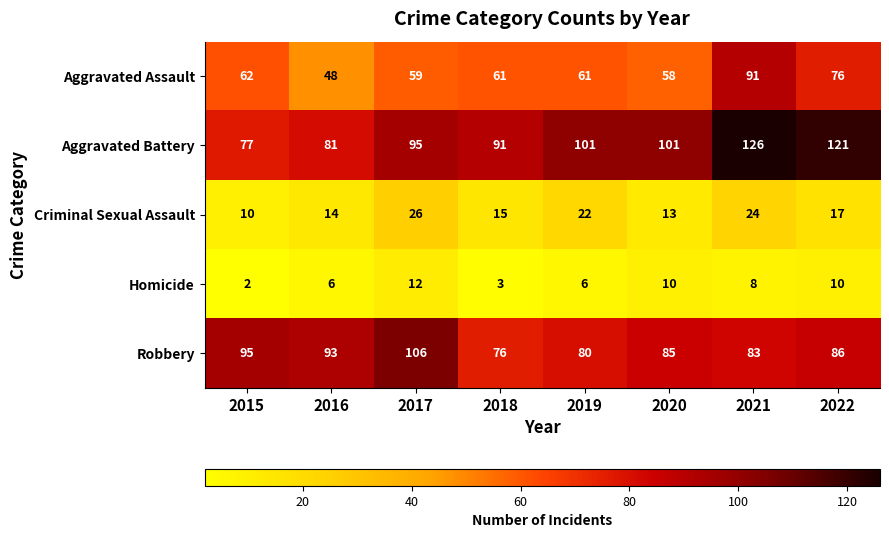

At which category does the chart reach its peak across all series?

2021